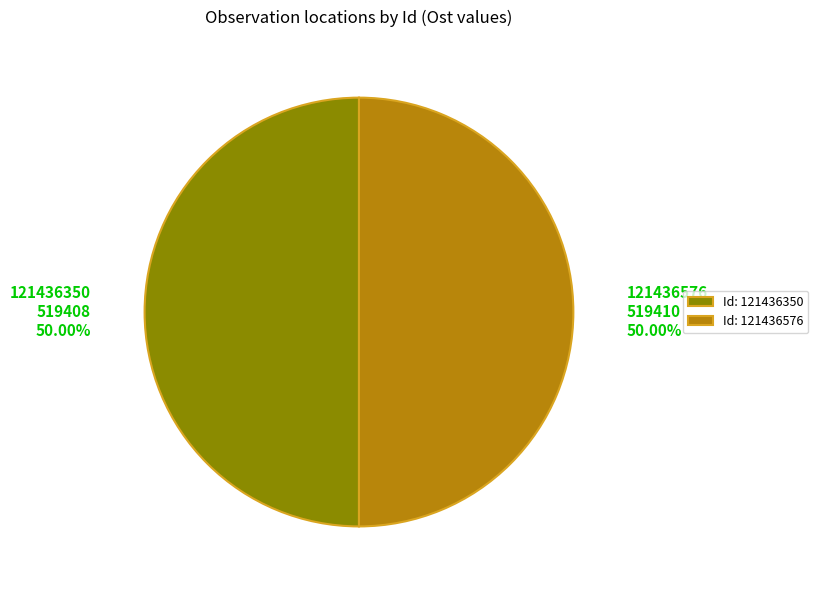

What percentage do 121436350 and 121436576 together represent?

100.0%